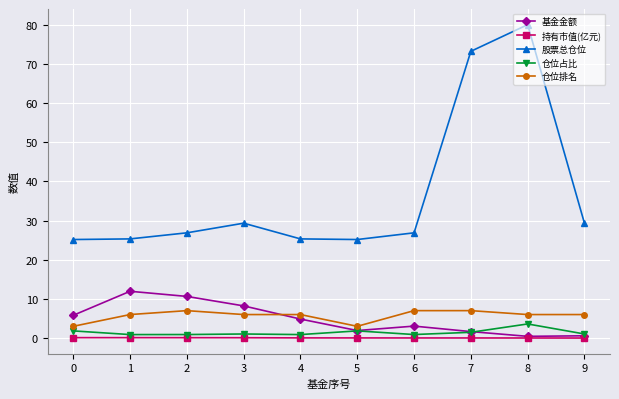

Where is the first local maximum for 仓位排名?

2